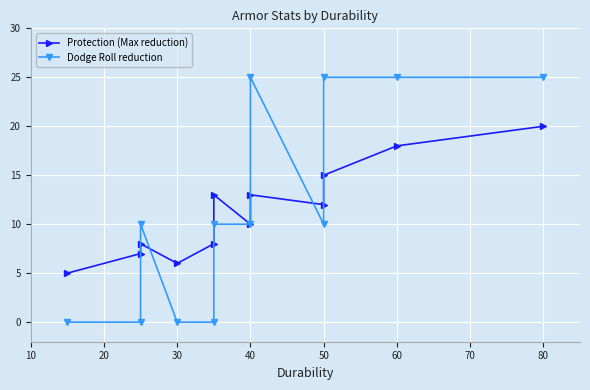

True or false: Dodge Roll reduction has a value of 16 at 50.

False